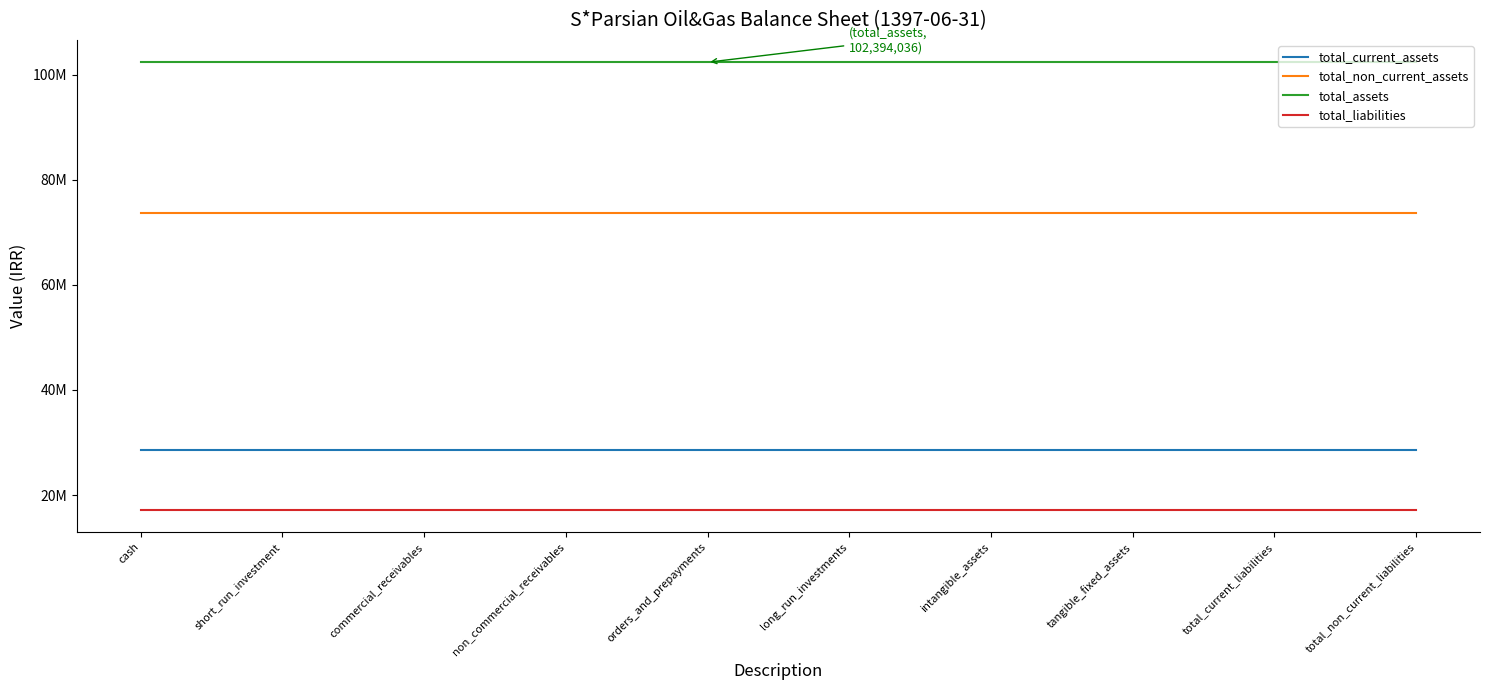

What are all the series names shown in the legend?

total_current_assets, total_non_current_assets, total_assets, total_liabilities